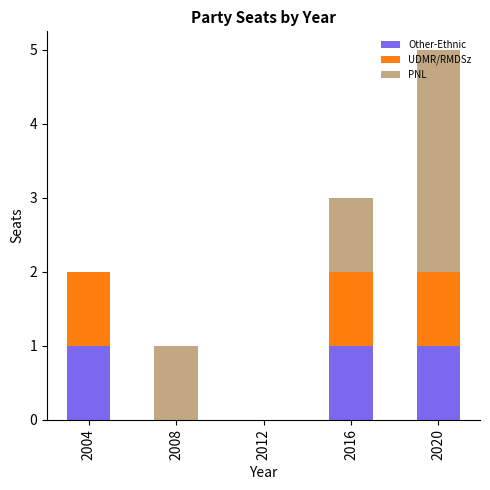

True or false: Other-Ethnic has a value of 1 at 2020.

True